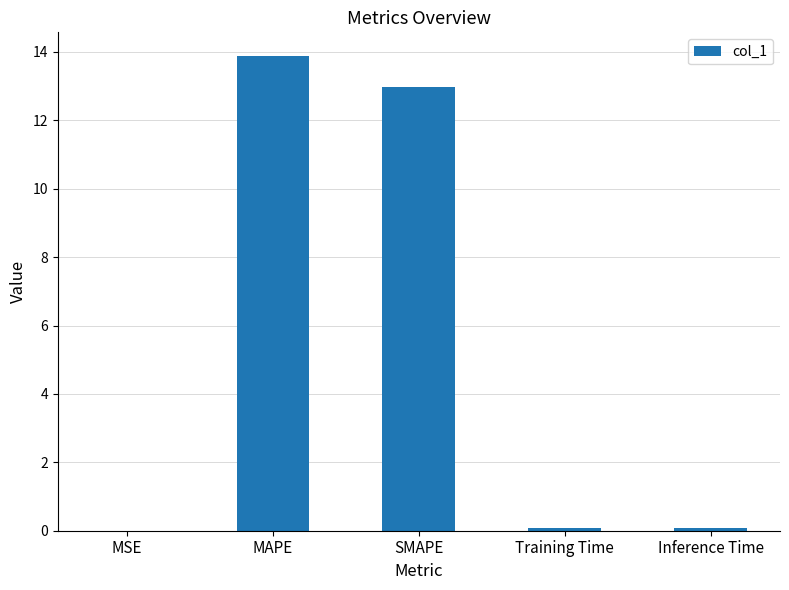

Which label corresponds to the largest value in the chart?

MAPE